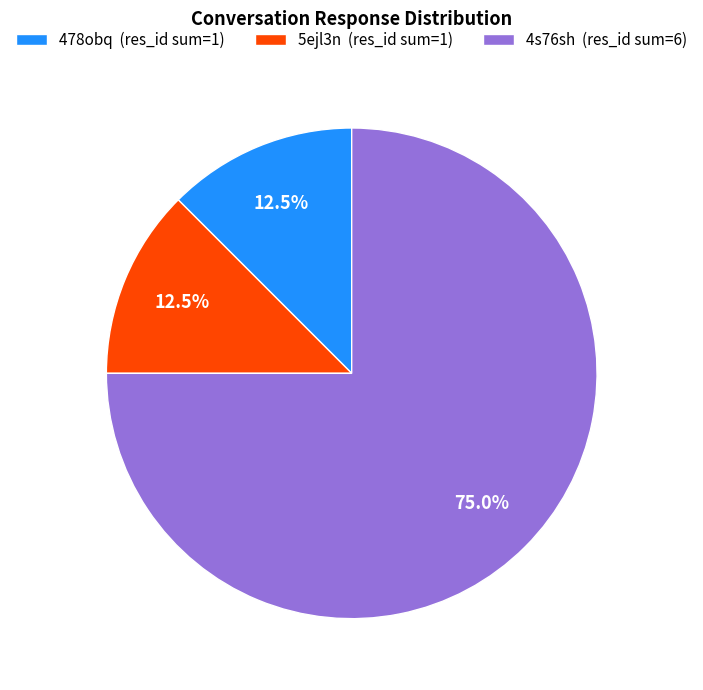

What is the total percentage of 5ejl3n (res_id sum=1) and 478obq (res_id sum=1)?

25.0%